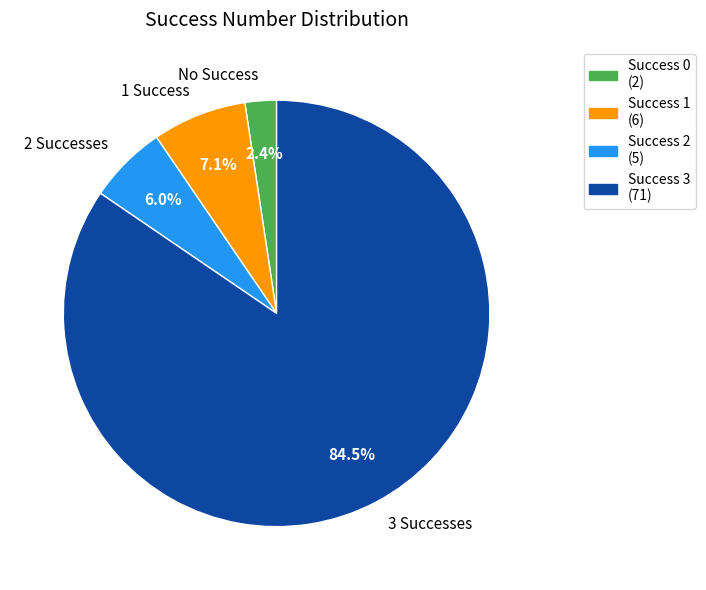

Which category accounts for the majority?

3 Successes